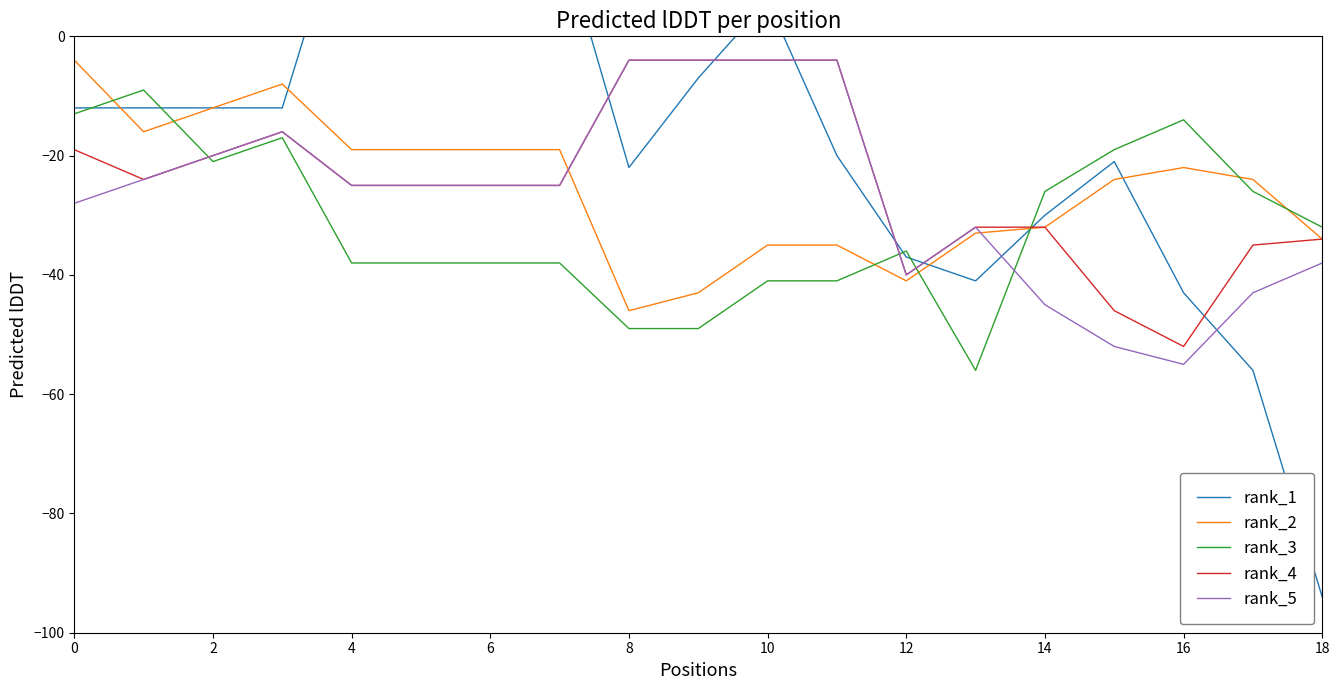

Is it true that rank_3 equals -26 at 14?

True